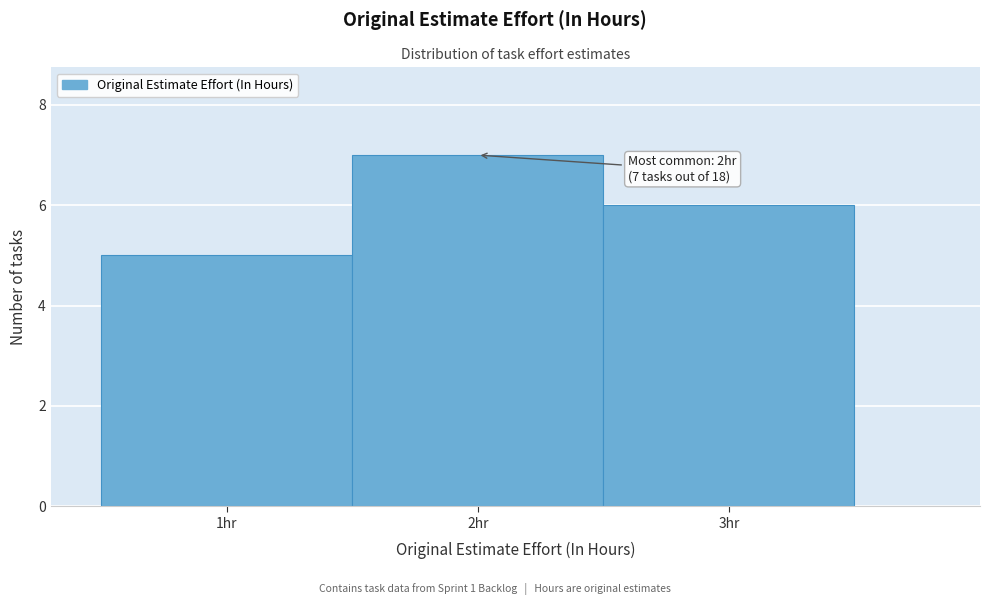

Over which range of the x-axis is the bar tallest?

1.5 to 2.5